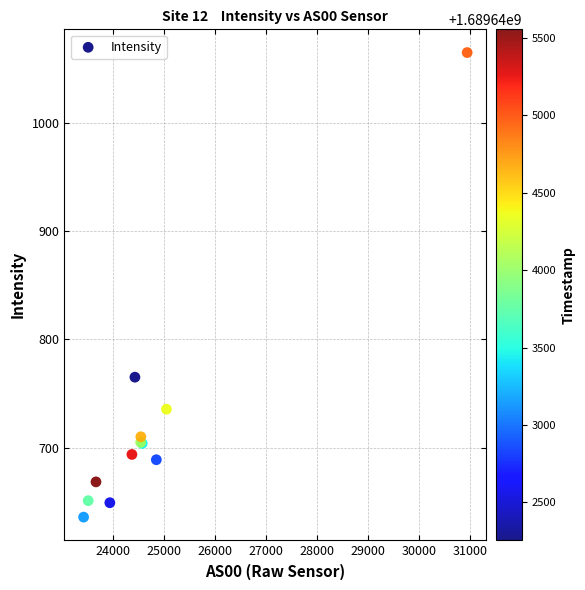

What Y value in the scatter plot is closest to 850?

765.0